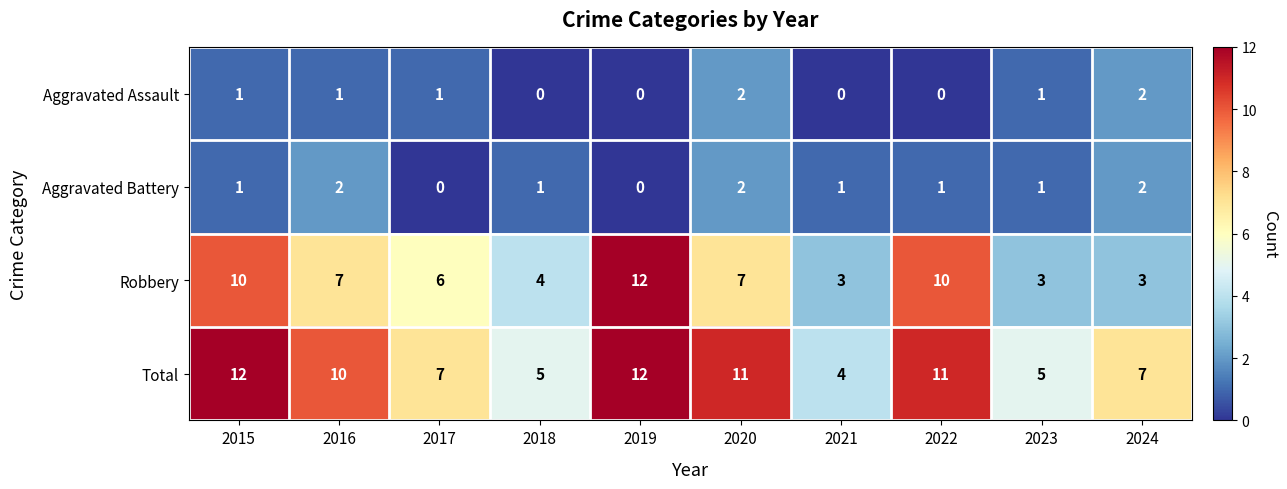

What is the difference between the highest and lowest values at 2016?

9